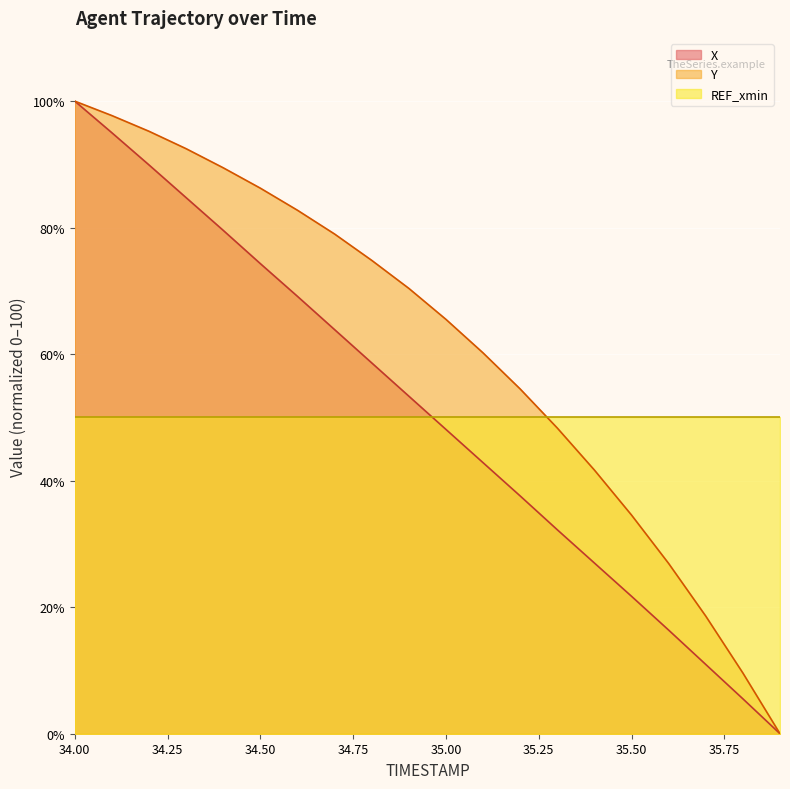

Between 35.3 and 35.7, which series saw the biggest shift?

Y